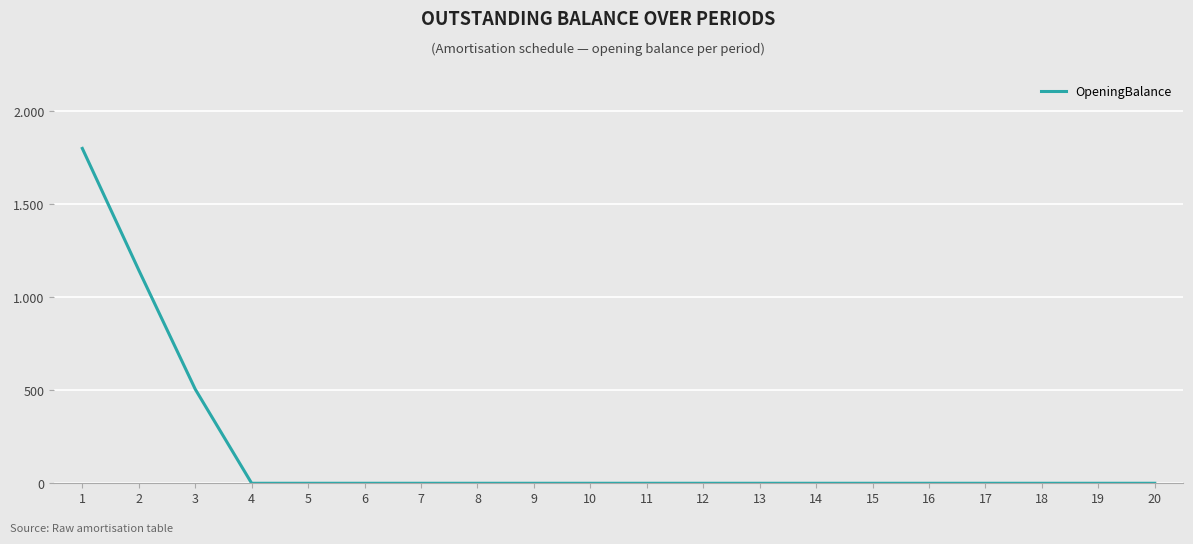

What is the maximum value shown in the chart?

1800.0